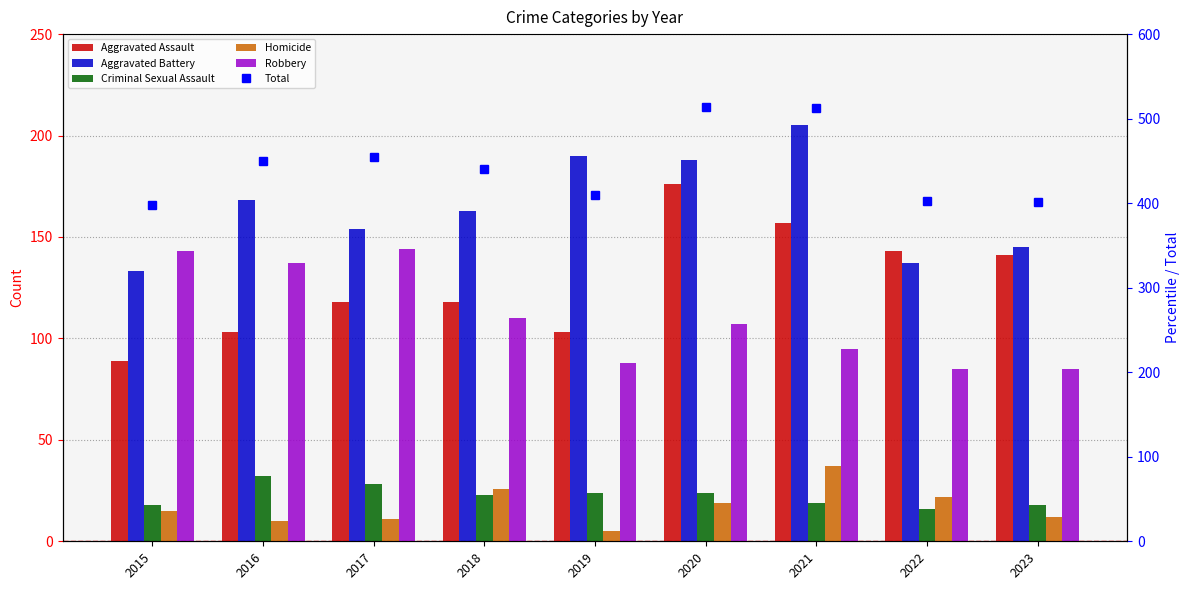

What are all the series names shown in the legend?

Aggravated Assault, Aggravated Battery, Criminal Sexual Assault, Homicide, Robbery, Total